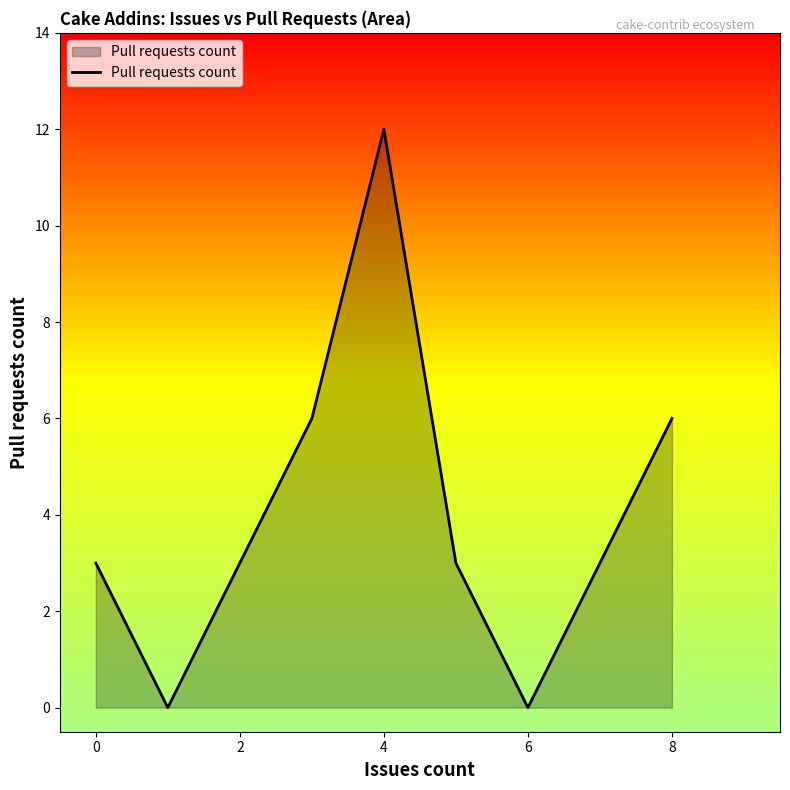

What is the difference between the maximum and minimum values?

12